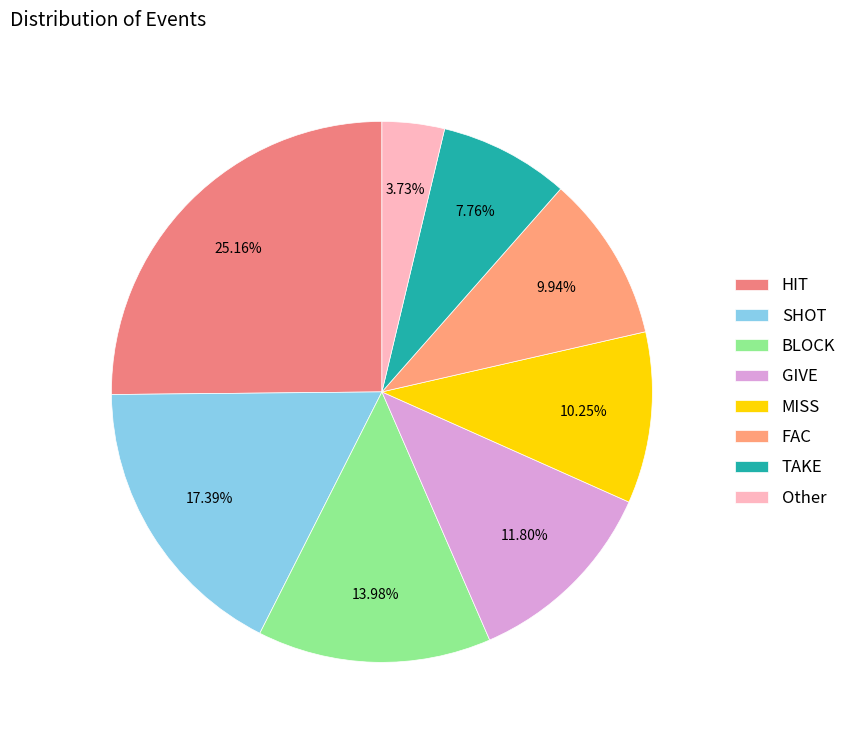

How many segments does this pie chart have?

8